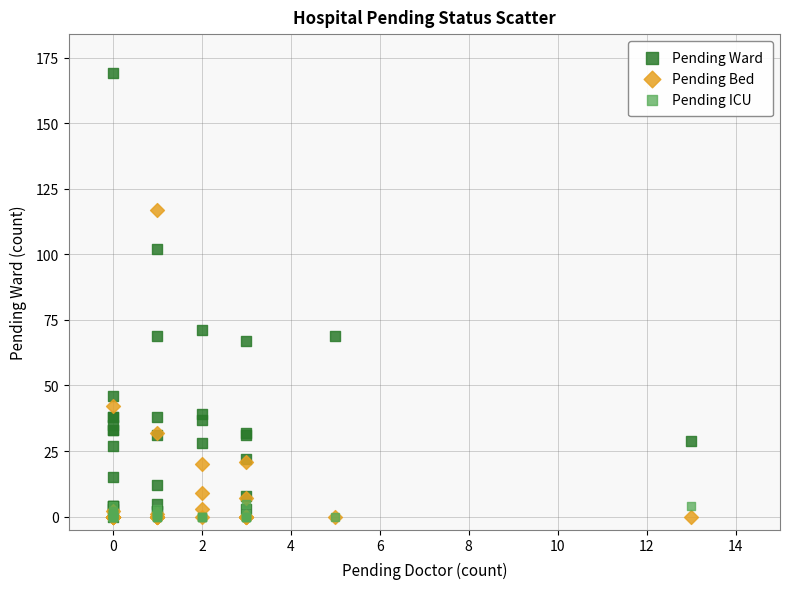

In the Pending Ward series, what Y value is closest to 84?

71